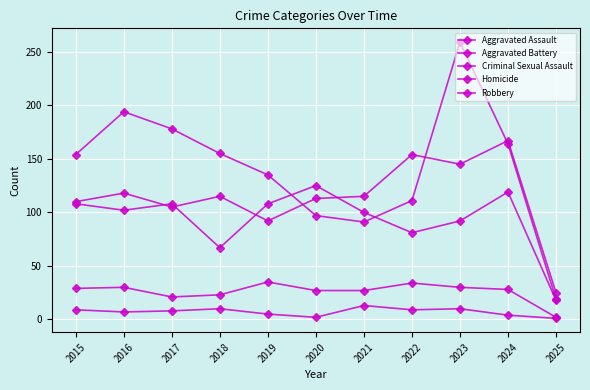

How many values in the Aggravated Assault series are below 115?

5